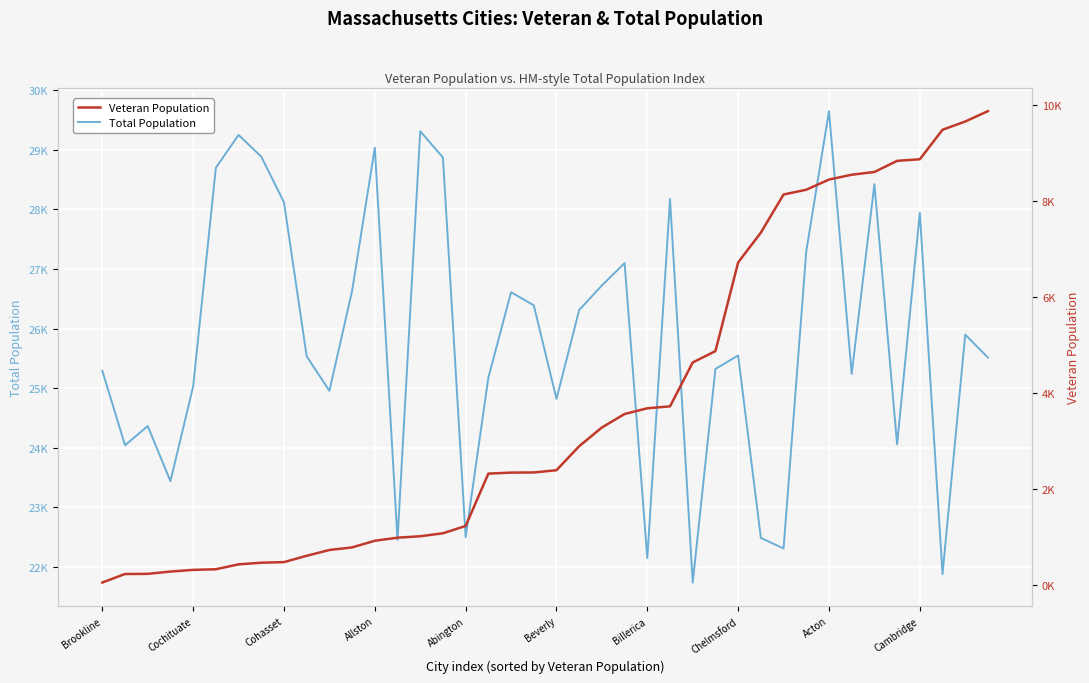

Is the value of Total Population at 38 greater than the value of Veteran Population at 19?

Yes